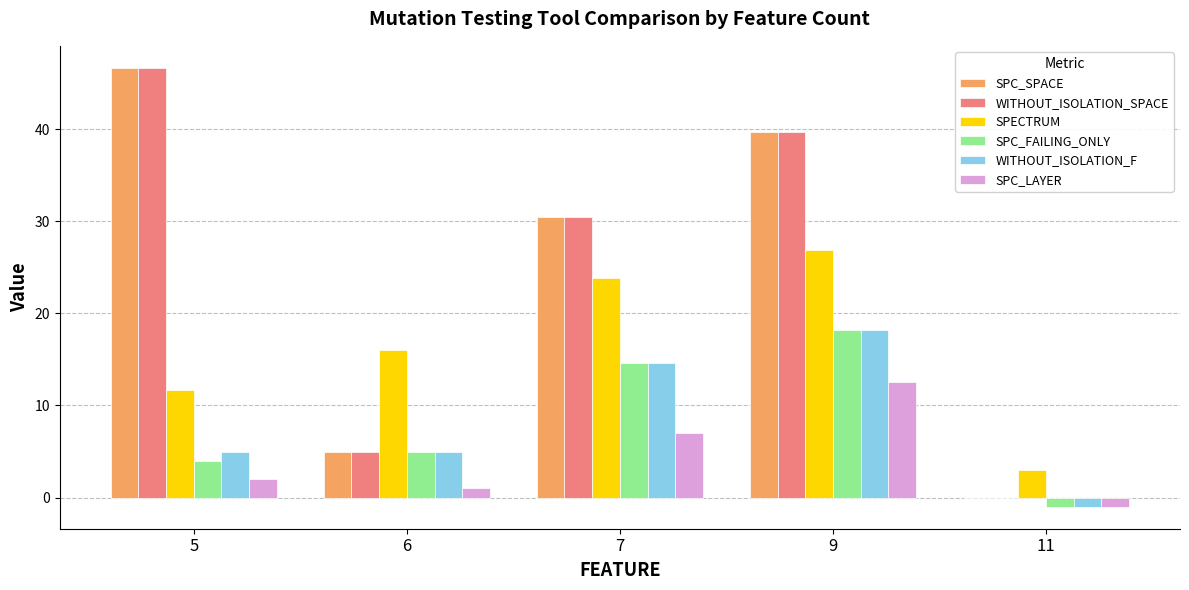

What is the sum of the SPC_FAILING_ONLY values at 9 and 7?

32.8